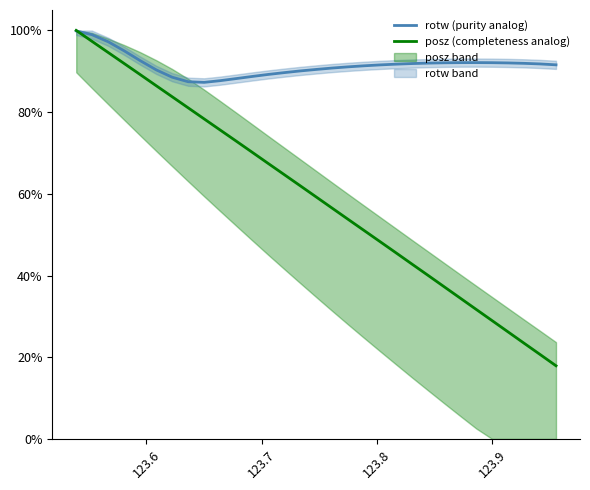

Reading left to right, extract all data points from this chart.

rotw (purity analog): 1.0	1.0	1.0	1.0	0.9	0.9	0.9	0.9	0.9	0.9	0.9	0.9	0.9	0.9	0.9	0.9	0.9	0.9	0.9	0.9	0.9	0.9	0.9	0.9	0.9	0.9	0.9	0.9	0.9	0.9	0.9
posz (completeness analog): 1.0	1.0	0.9	0.9	0.9	0.9	0.8	0.8	0.8	0.8	0.7	0.7	0.7	0.6	0.6	0.6	0.6	0.5	0.5	0.5	0.5	0.4	0.4	0.4	0.3	0.3	0.3	0.3	0.2	0.2	0.2